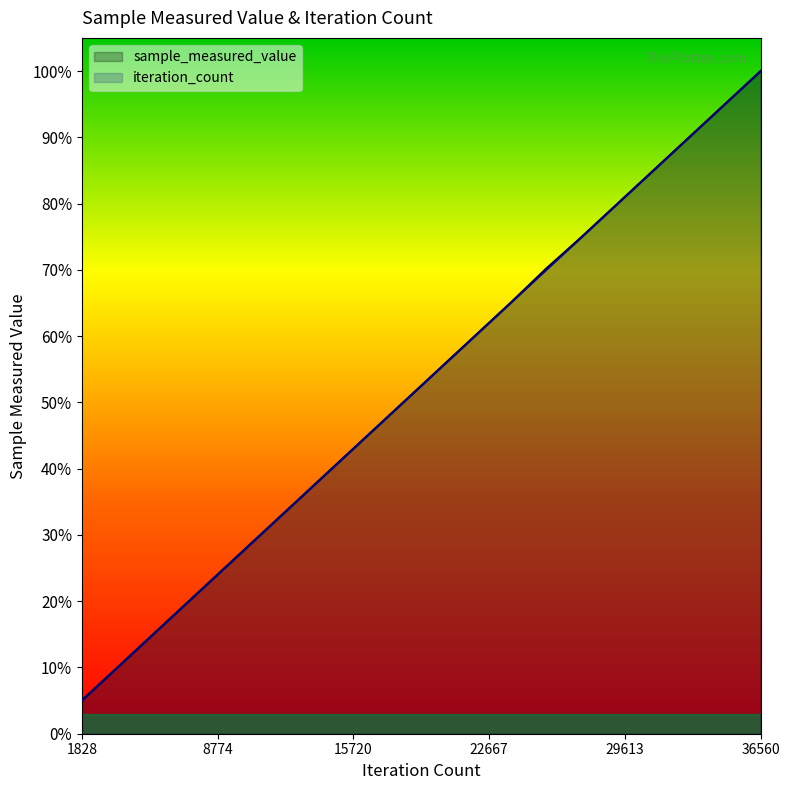

Which series has the largest range (max minus min)?

iteration_count